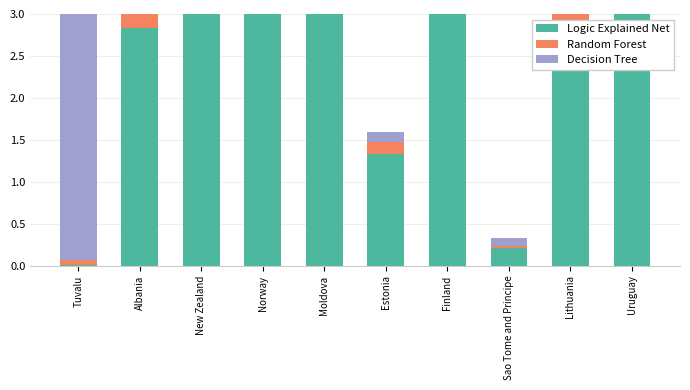

True or false: Logic Explained Net has a value of 8.4 at Norway.

False